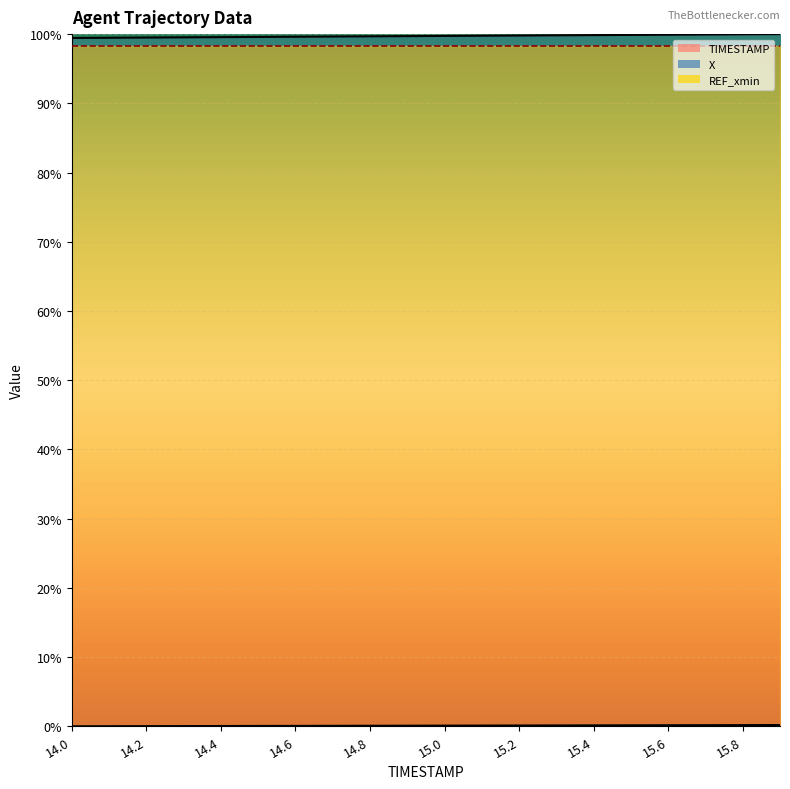

How many data points does each series have?

20